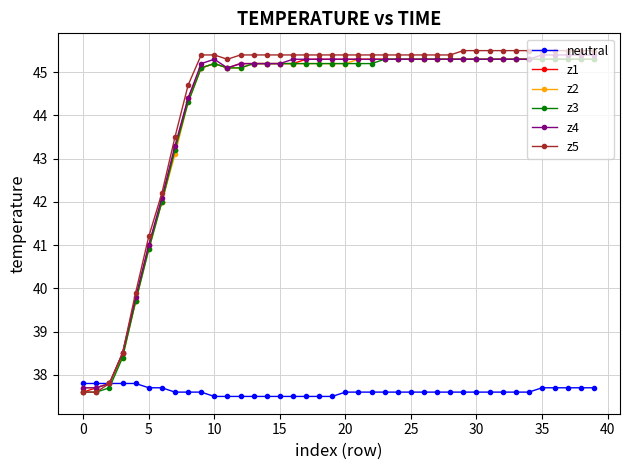

True or false: z1 has more than 0 points higher than both neighbors.

True